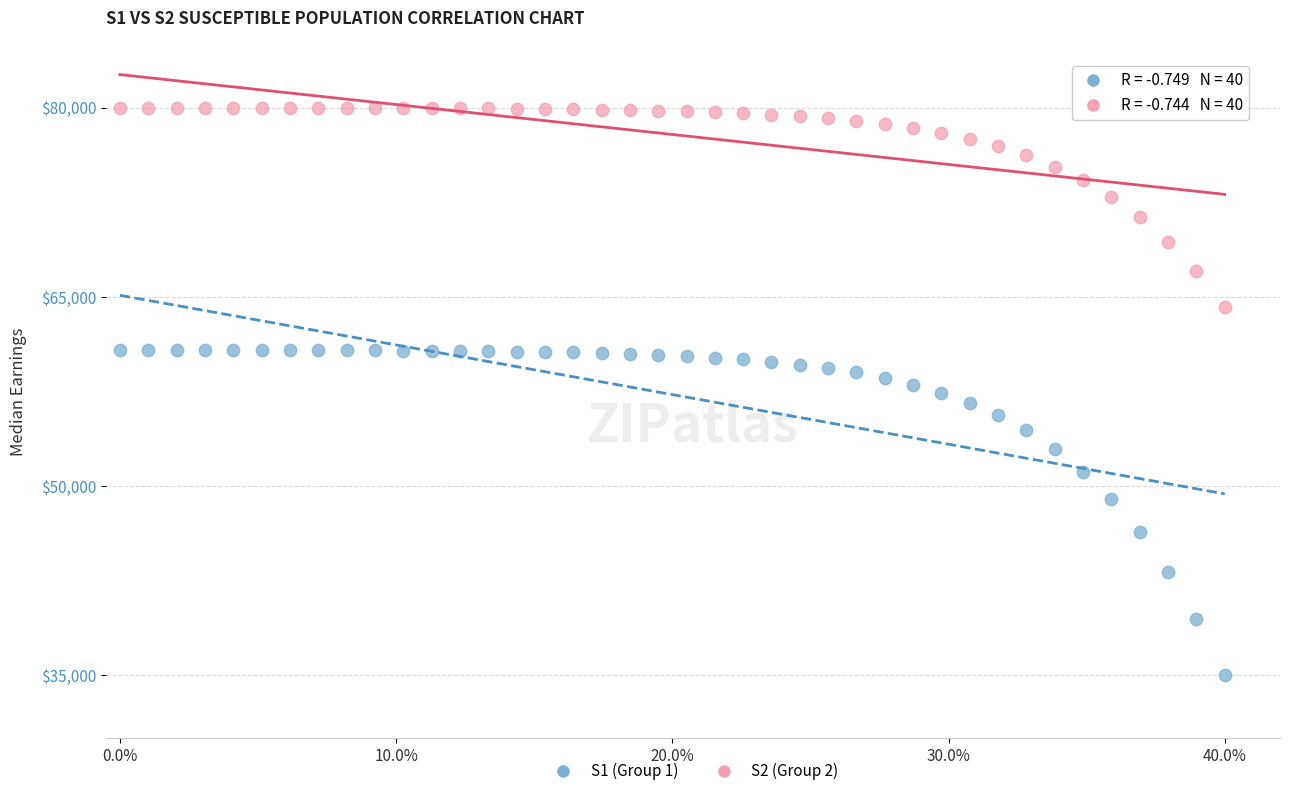

Which series reaches the maximum Y coordinate?

S2 (Group 2)